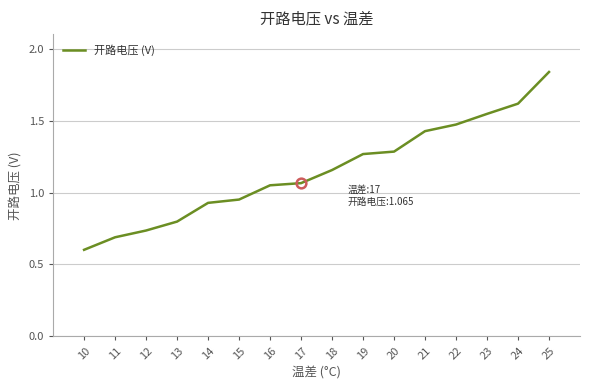

True or false: there are more than 1 points higher than both neighbors.

False